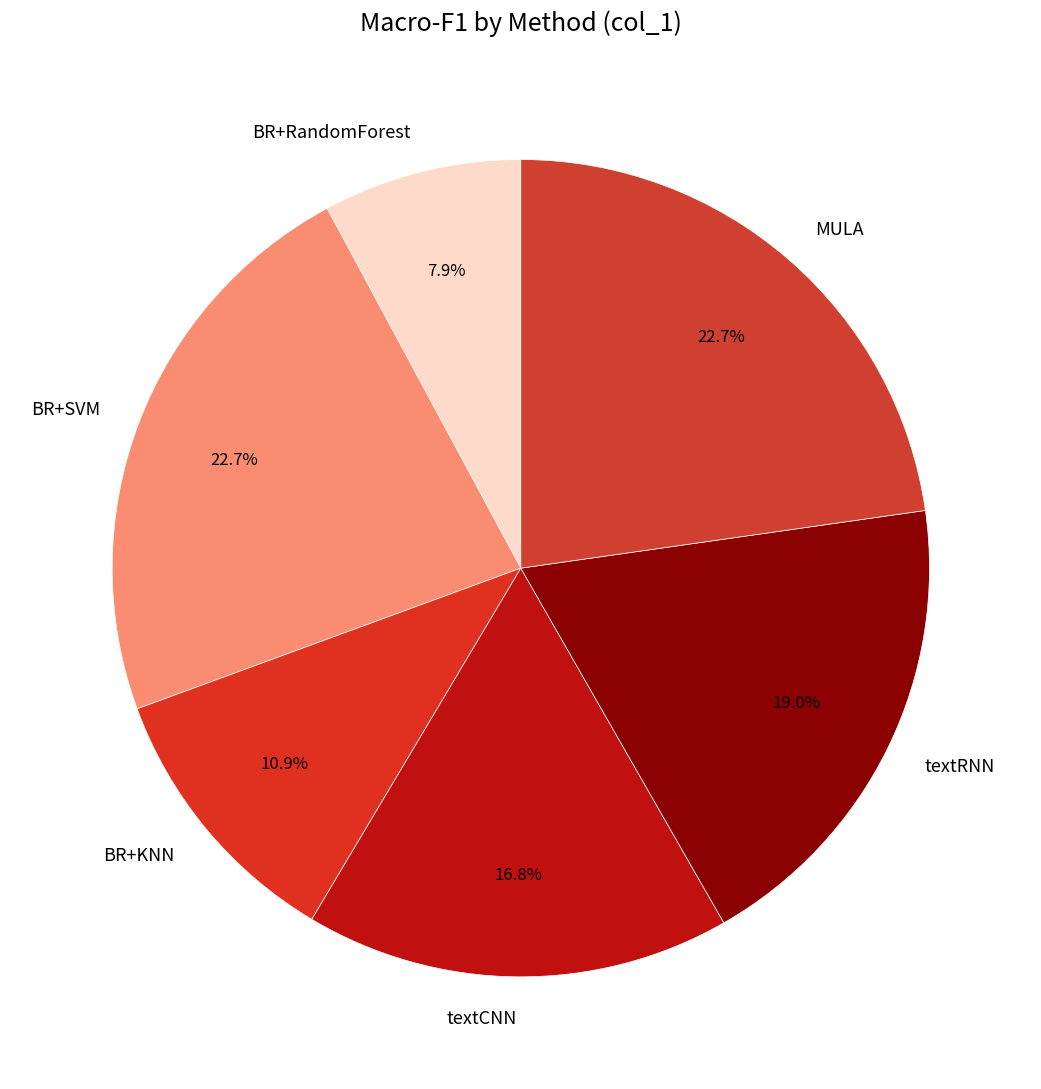

To the nearest percent, what percentage of the pie is BR+RandomForest?

8%